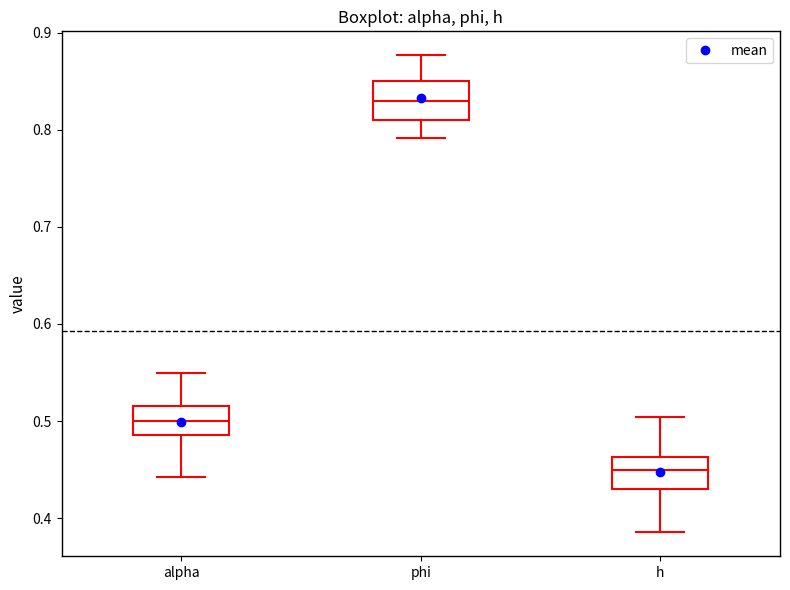

Where does the upper whisker of the box for h end on the y-axis? The values are not printed on the chart, so give them approximately, as read against the axis.

0.50